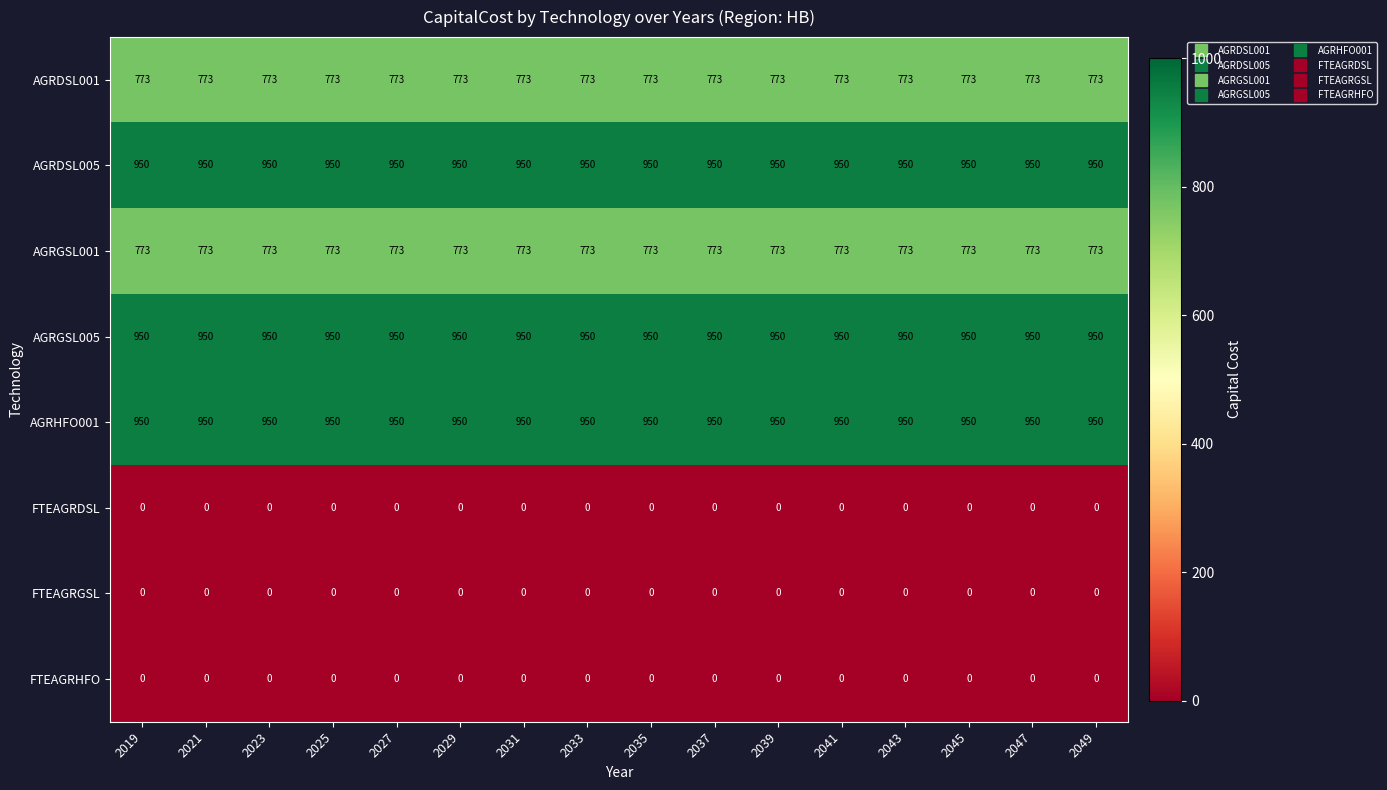

What is the average value of the AGRGSL001 series?

773